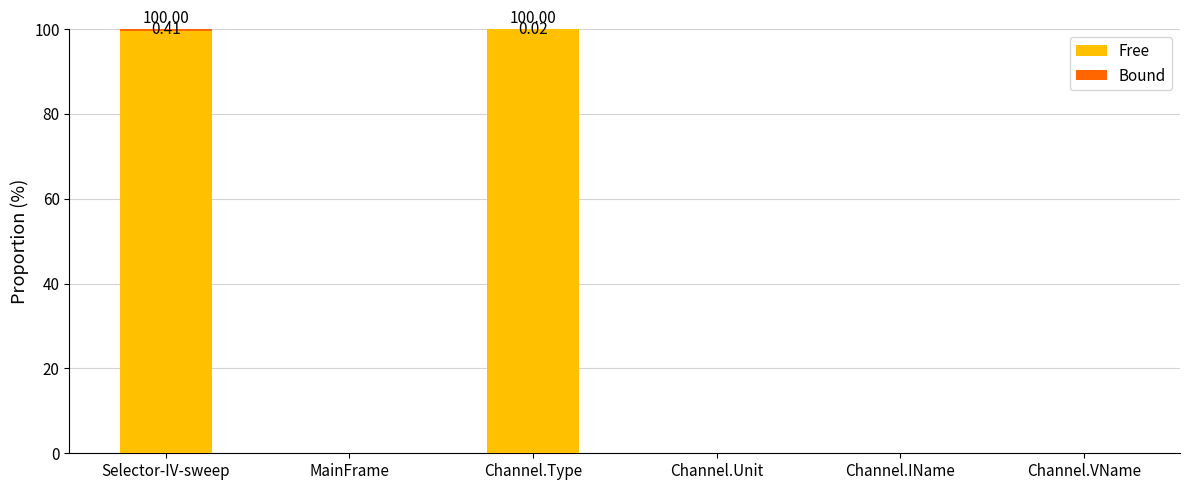

How many series are shown in this chart?

2